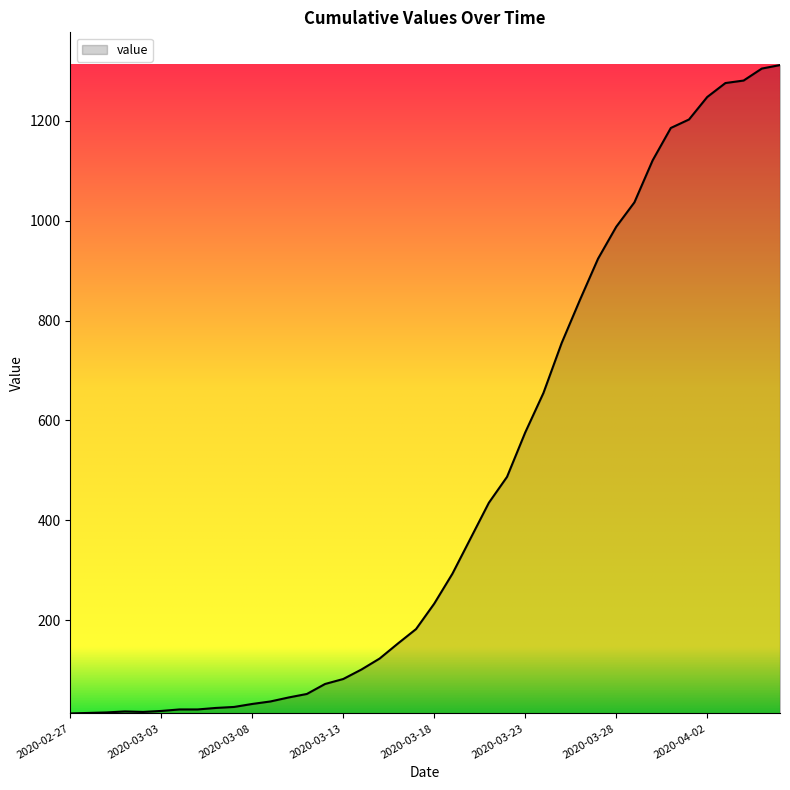

What is the difference between the maximum and minimum values?

1299